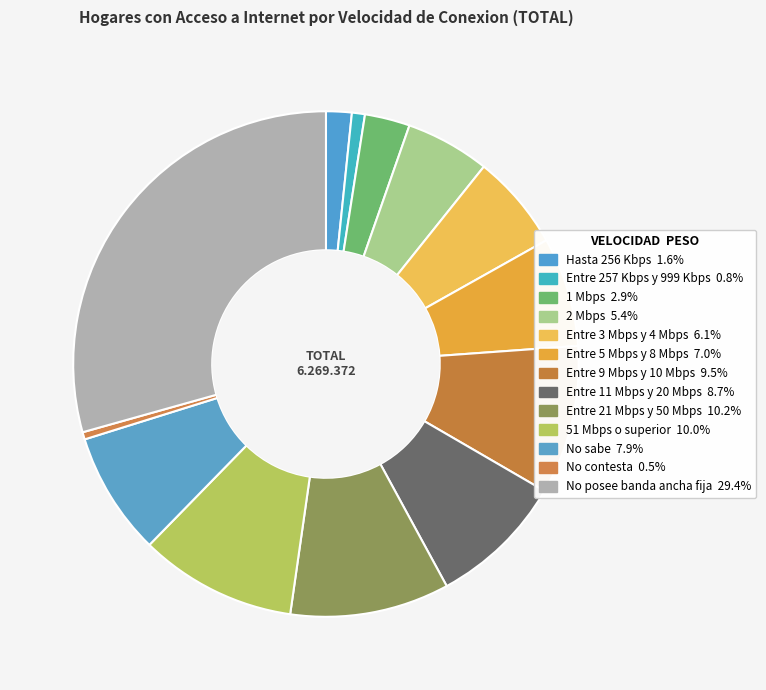

How many segments does this pie chart have?

13